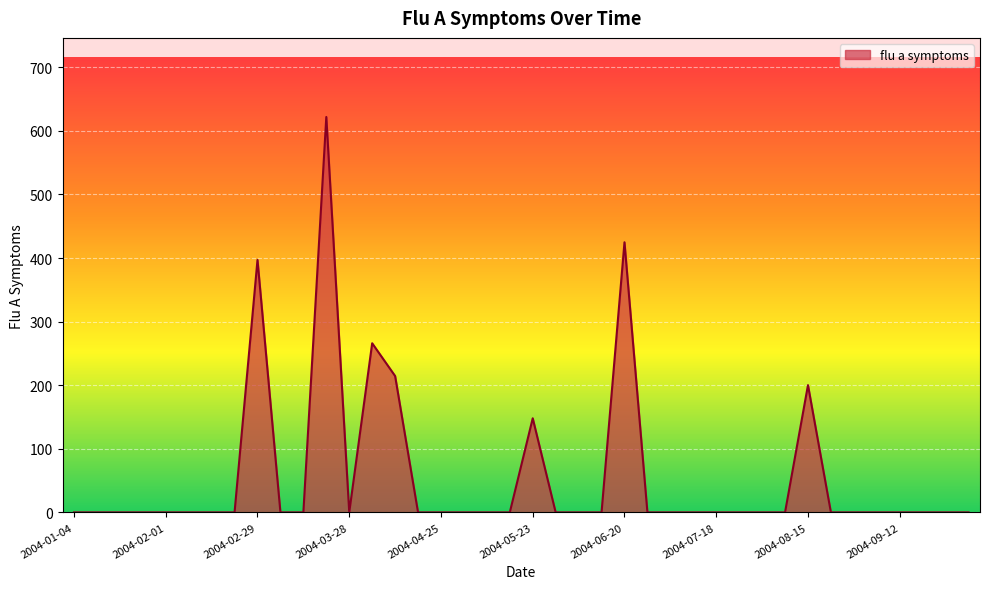

What is the greatest value displayed?

621.8